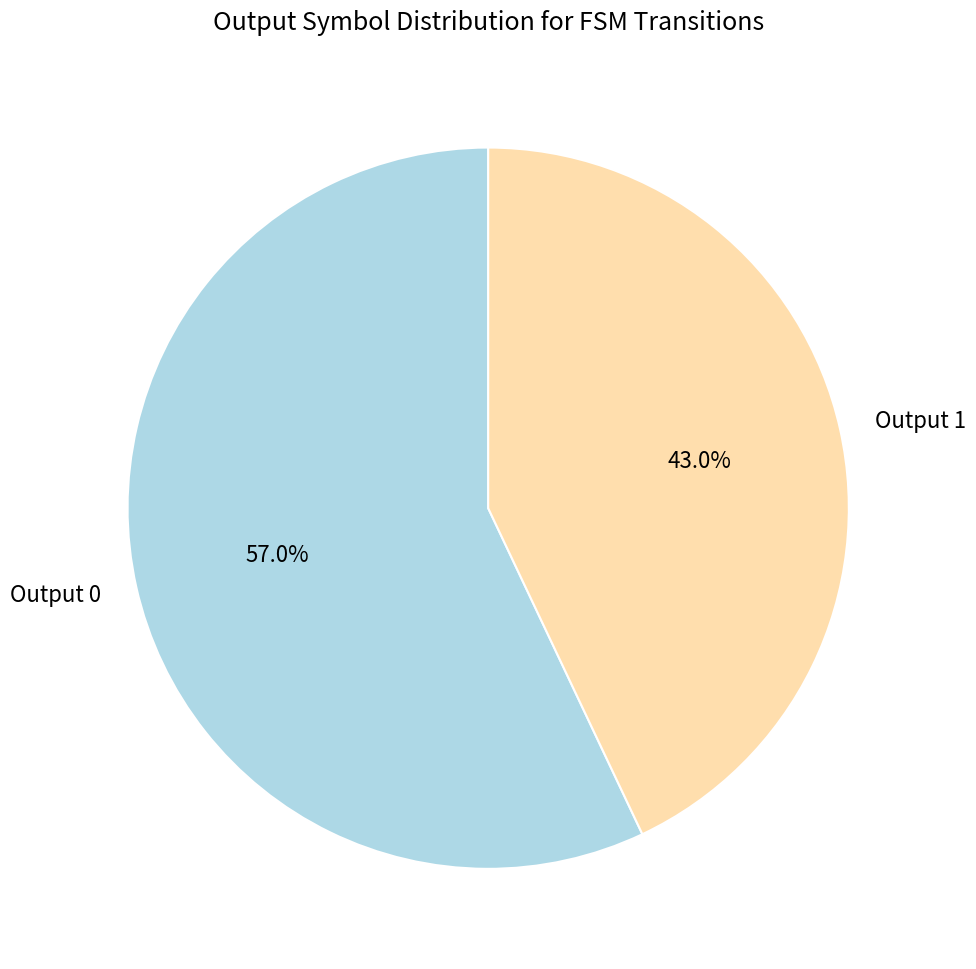

Which slice is the smallest?

Output 1